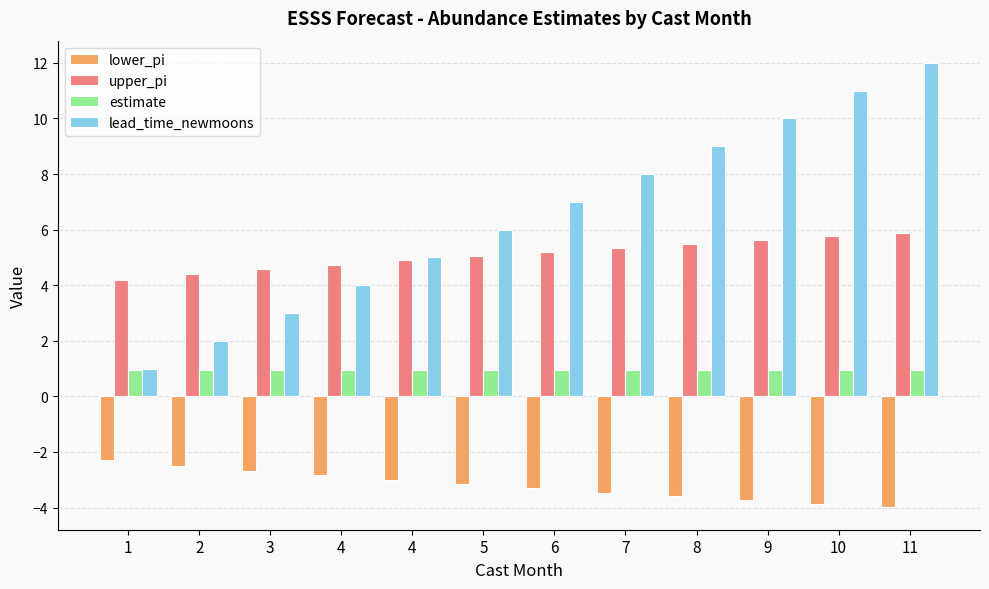

Is it true that estimate equals 0.9 at 1?

True